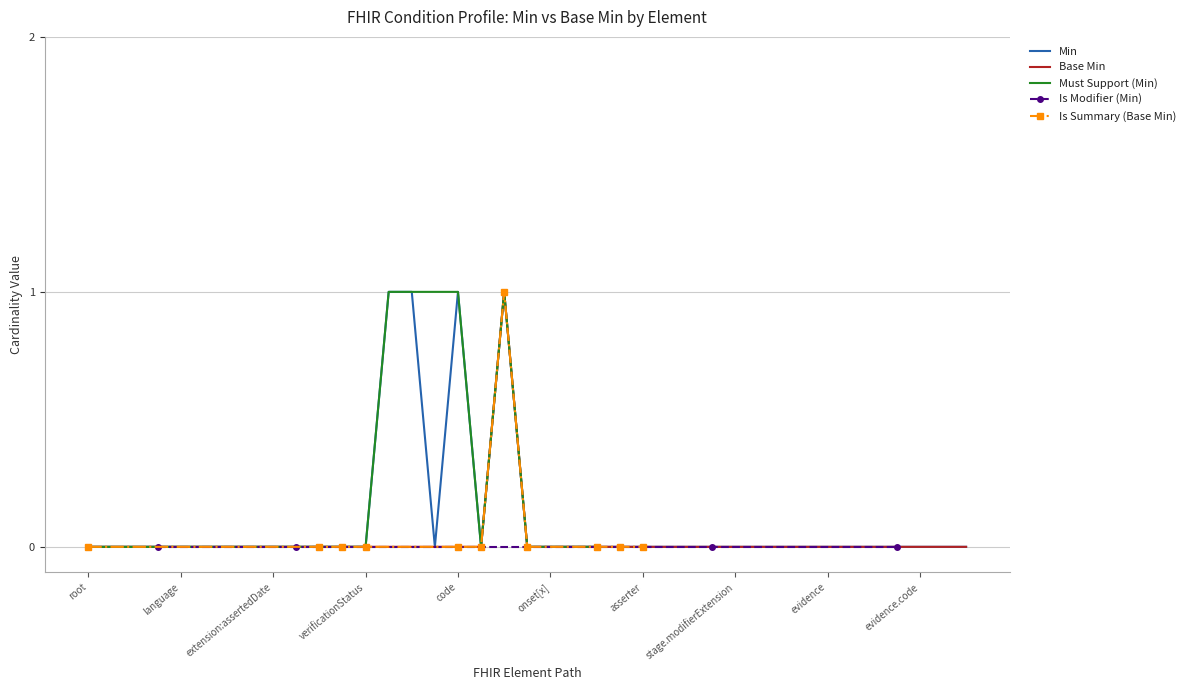

True or false: Min has a value of 0 at onset[x].

True